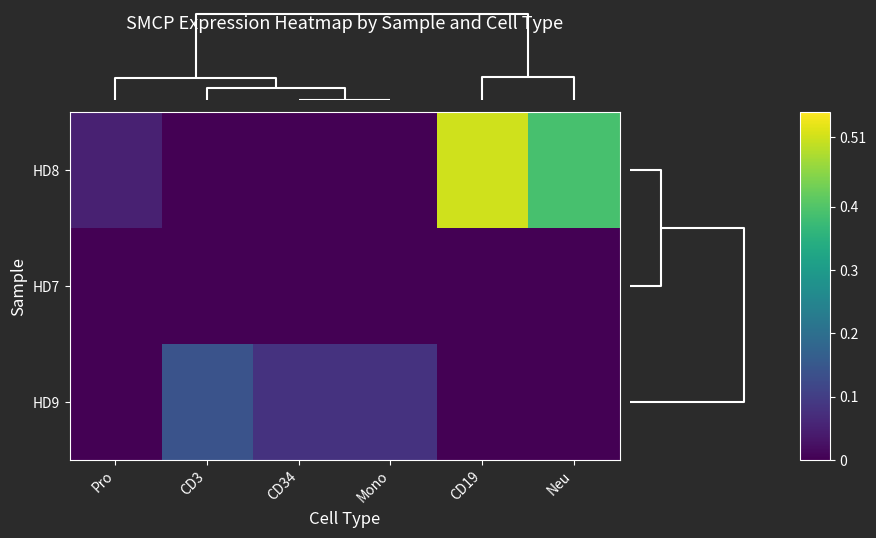

At how many categories does at least one series exceed 0?

6